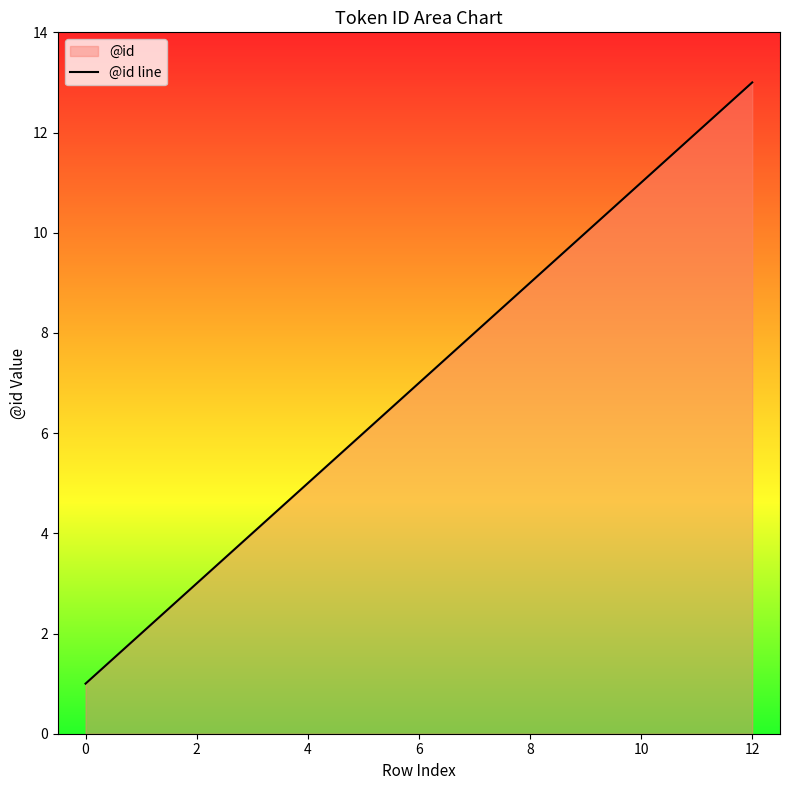

What is the minimum value shown in the chart?

1